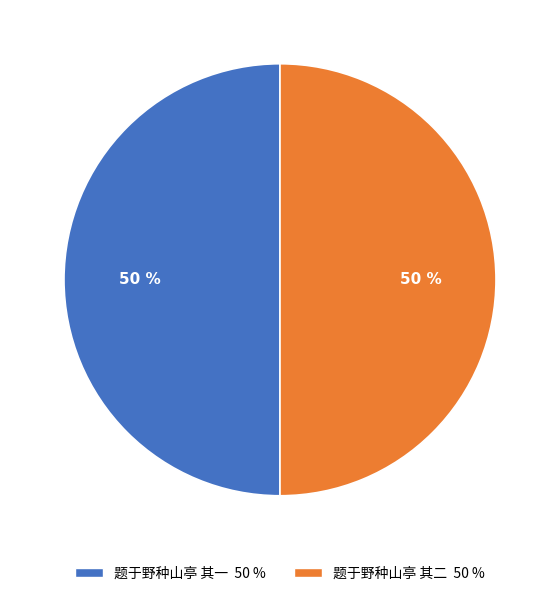

Do 题于野种山亭 其二 and 题于野种山亭 其一 together represent more than half of the pie?

Yes